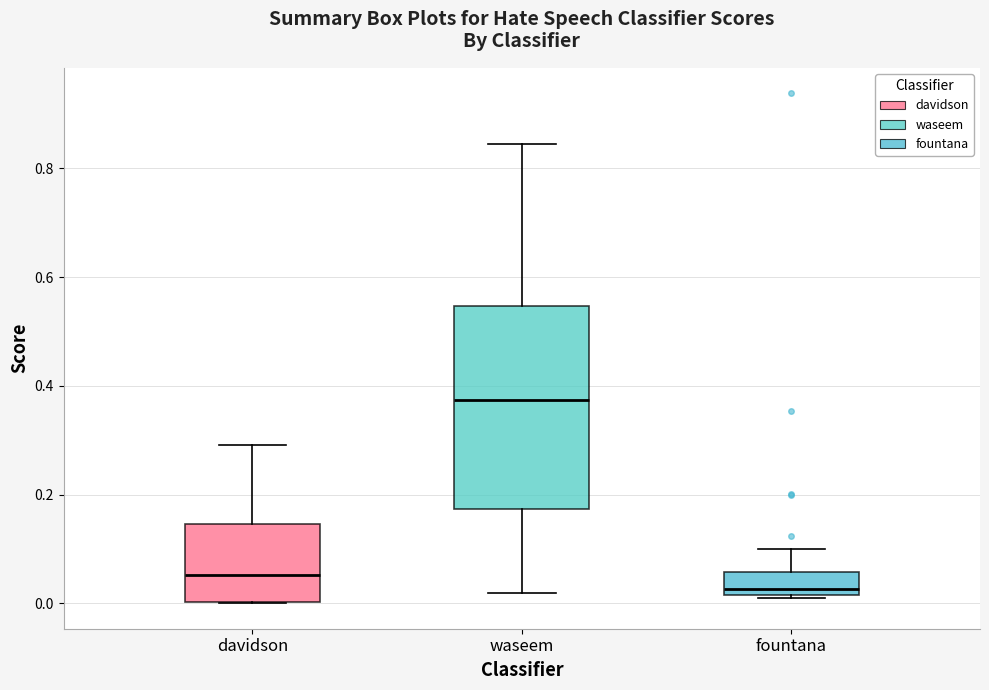

Reading left to right, transcribe this box plot: for each box, give where its median line is, the range the box spans, and where its two whiskers end, as read against the y-axis. The values are not printed on the chart, so give them approximately, as read against the axis.

davidson: median 0.06, box 0.00 to 0.14, whiskers 0.00 to 0.30
waseem: median 0.38, box 0.18 to 0.54, whiskers 0.02 to 0.84
fountana: median 0.02 (just above the box's lower edge), box 0.02 to 0.06, whiskers 0.00 to 0.10